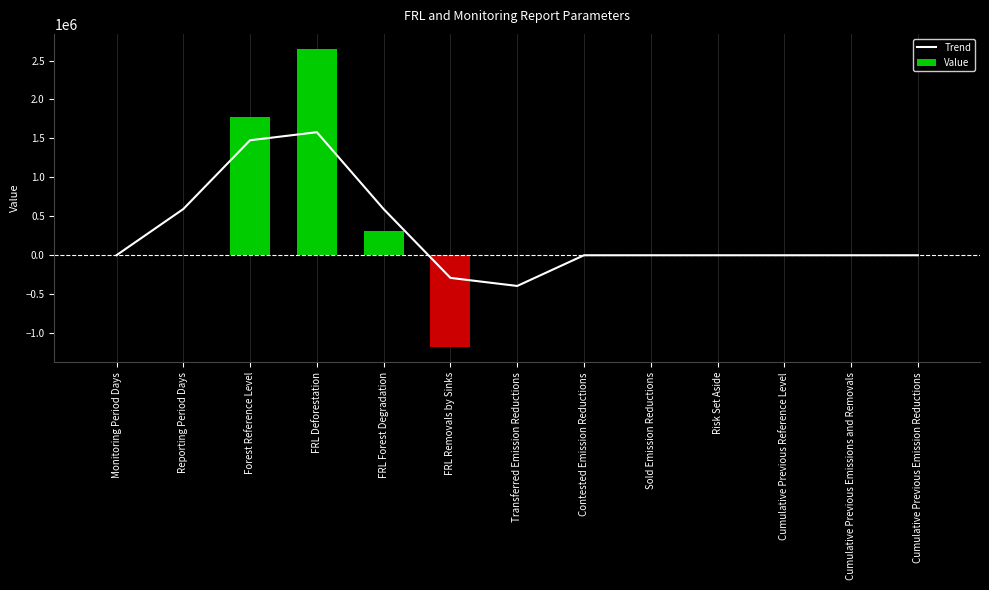

Is it true that Trend equals 0.0 at Sold Emission Reductions?

True